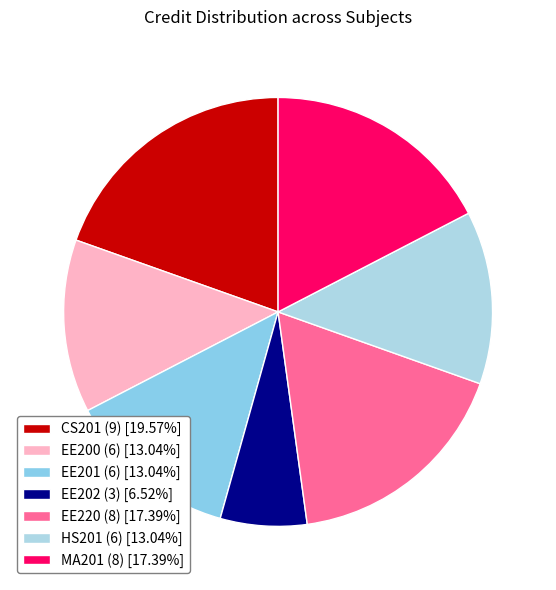

What is the largest slice in the pie chart?

CS201 (9)